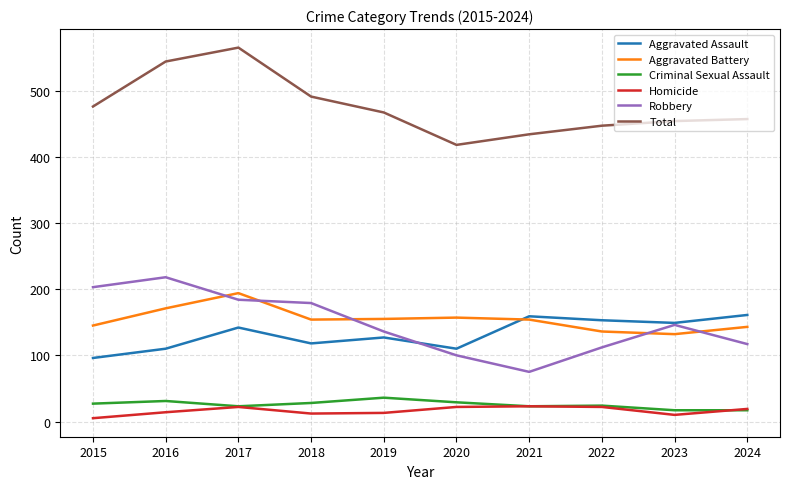

What is the greatest value displayed?

565